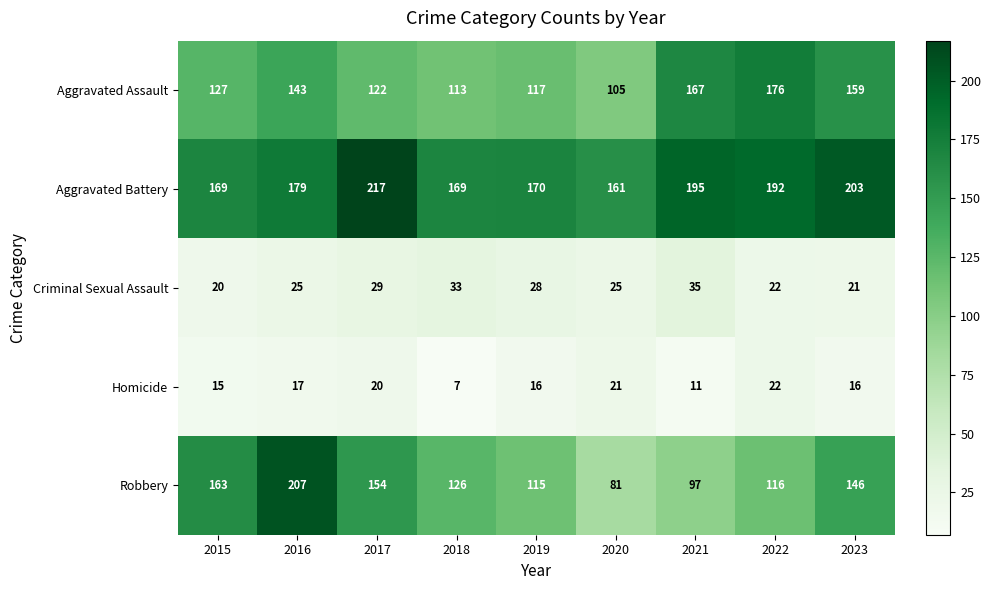

What is the spread (max minus min) of values at 2017?

197